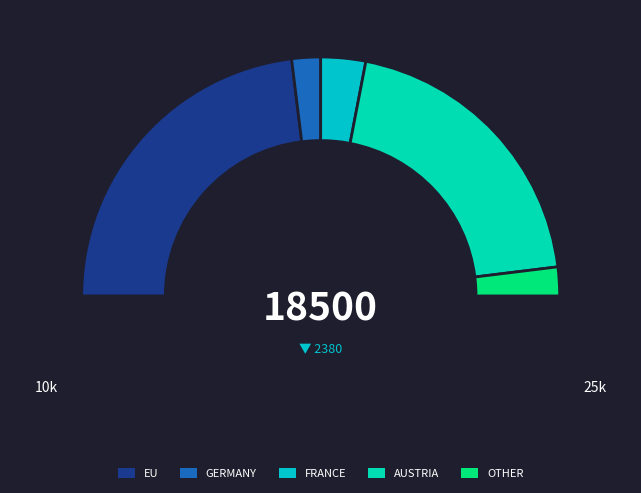

To the nearest percent, what percentage of the pie is AUSTRIA?

43%